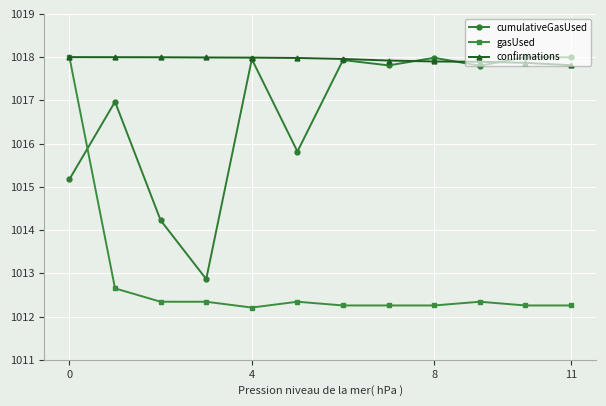

Rank the series by their average value, from highest to lowest.

confirmations, cumulativeGasUsed, gasUsed